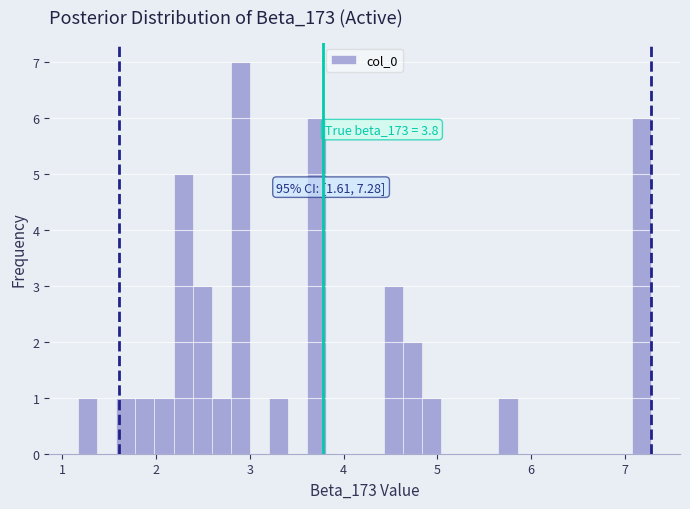

Around what value on the x-axis is the tallest bar? Give the approximate position of its centre, as read against the axis.

2.9